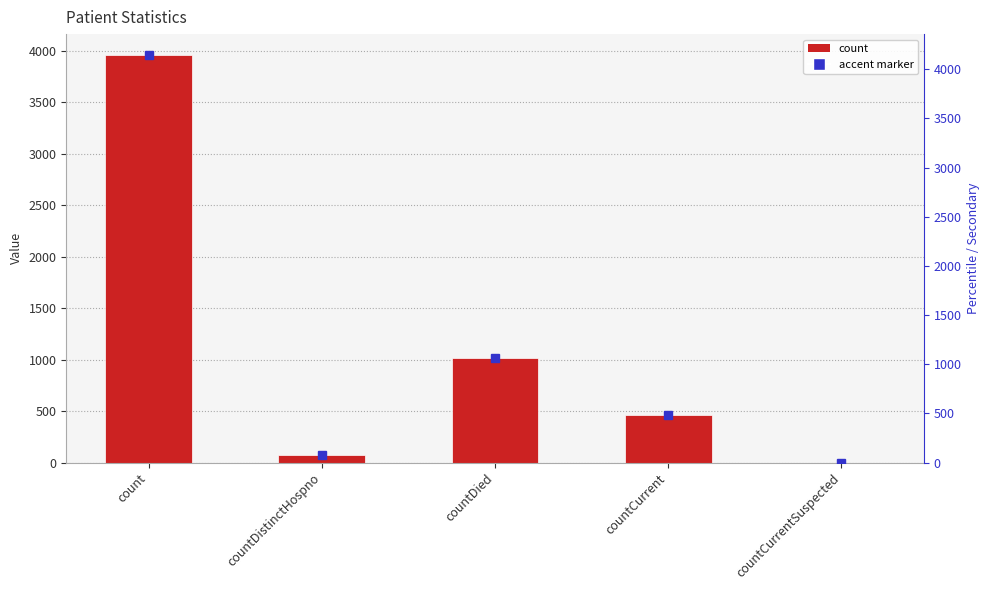

How many values exceed 464?

2